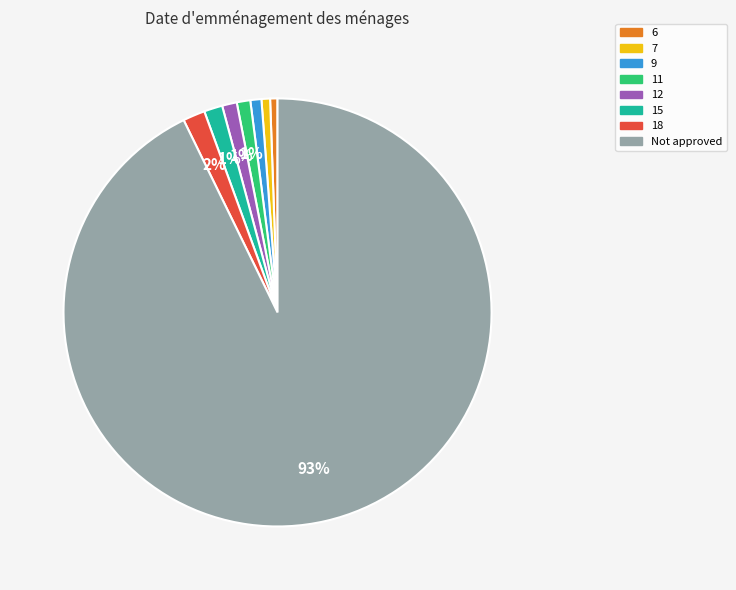

To the nearest percent, what is the average slice percentage?

12%